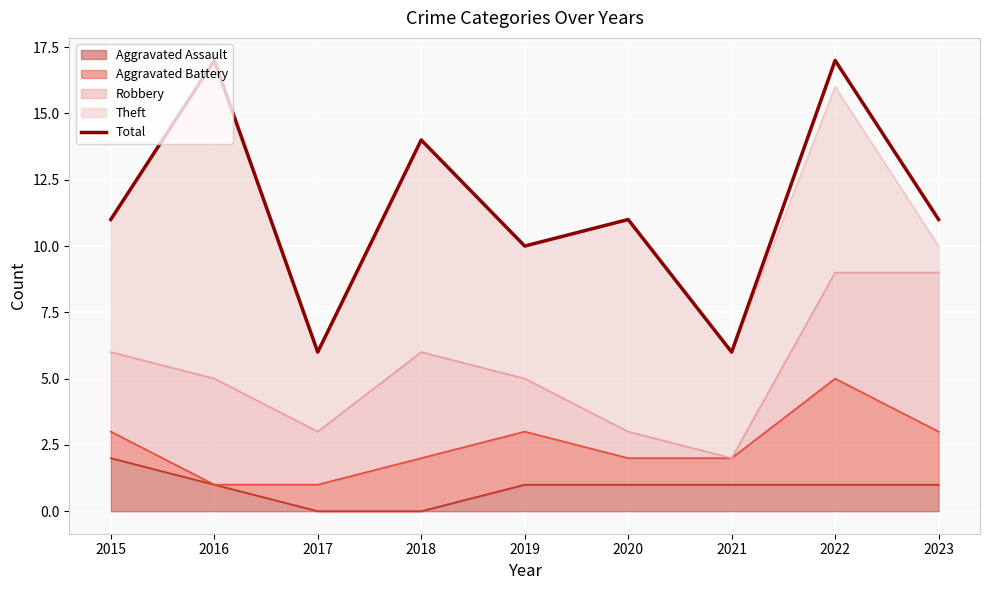

The chart shows a value of 17 at 2016. True or false?

True